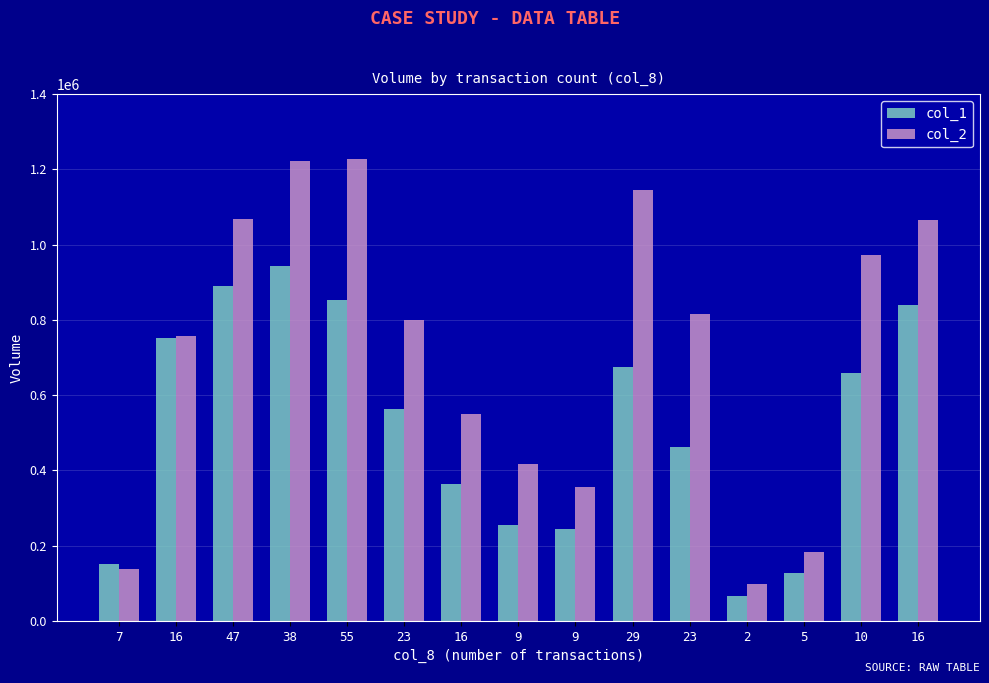

What are all the series names shown in the legend?

col_1, col_2